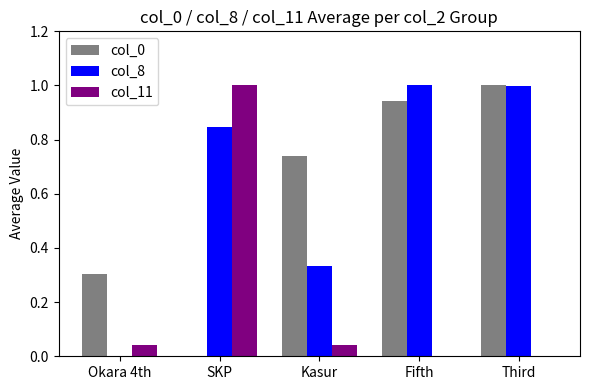

True or false: col_0 has a value of 0.3 at Okara 4th.

True